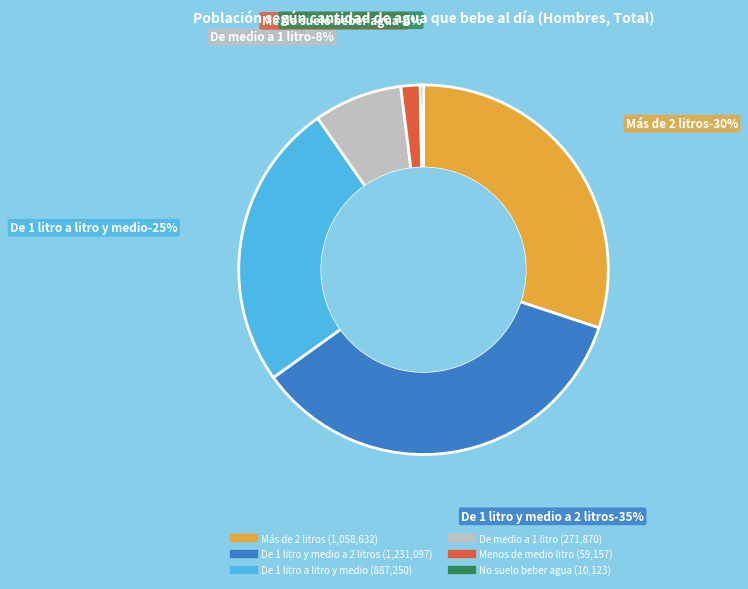

Does De 1 litro a litro y medio account for over 50% of the chart?

No